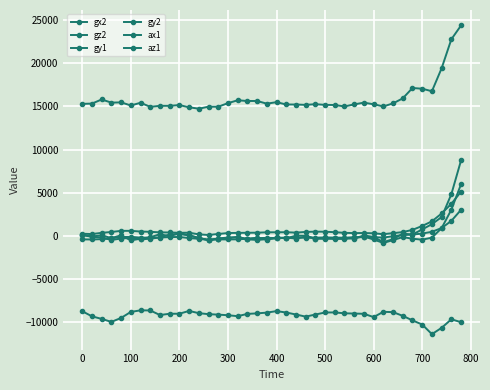

True or false: gy2 and az1 intersect in this chart.

False